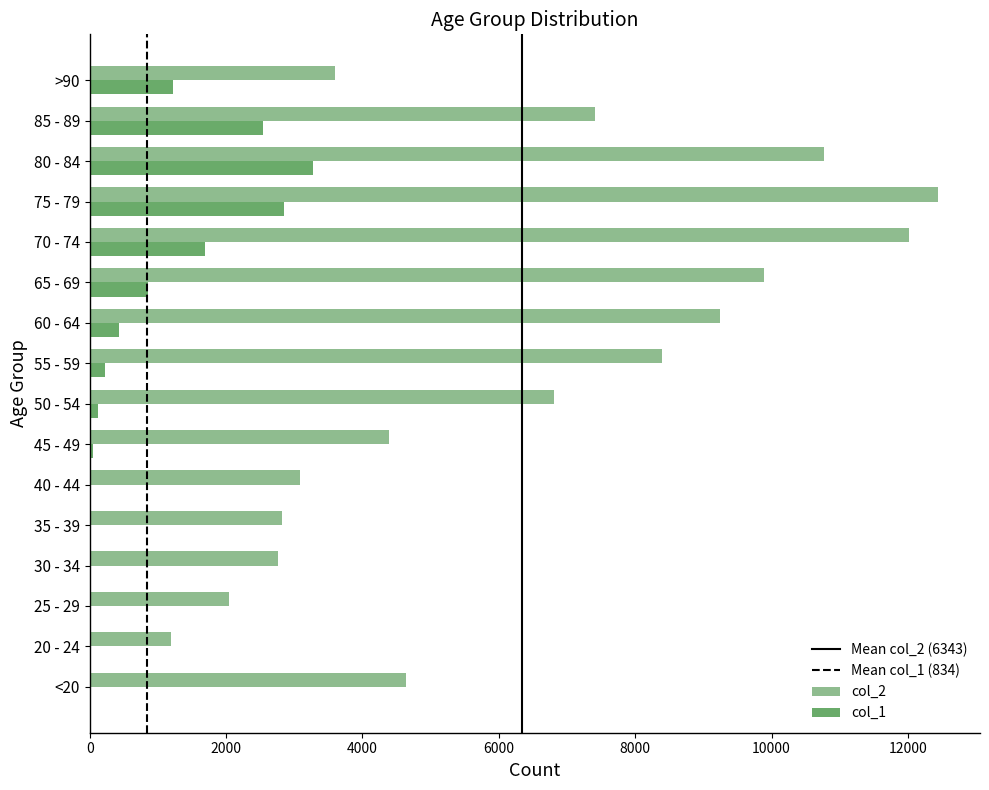

Which category has the highest value across all series?

75 - 79